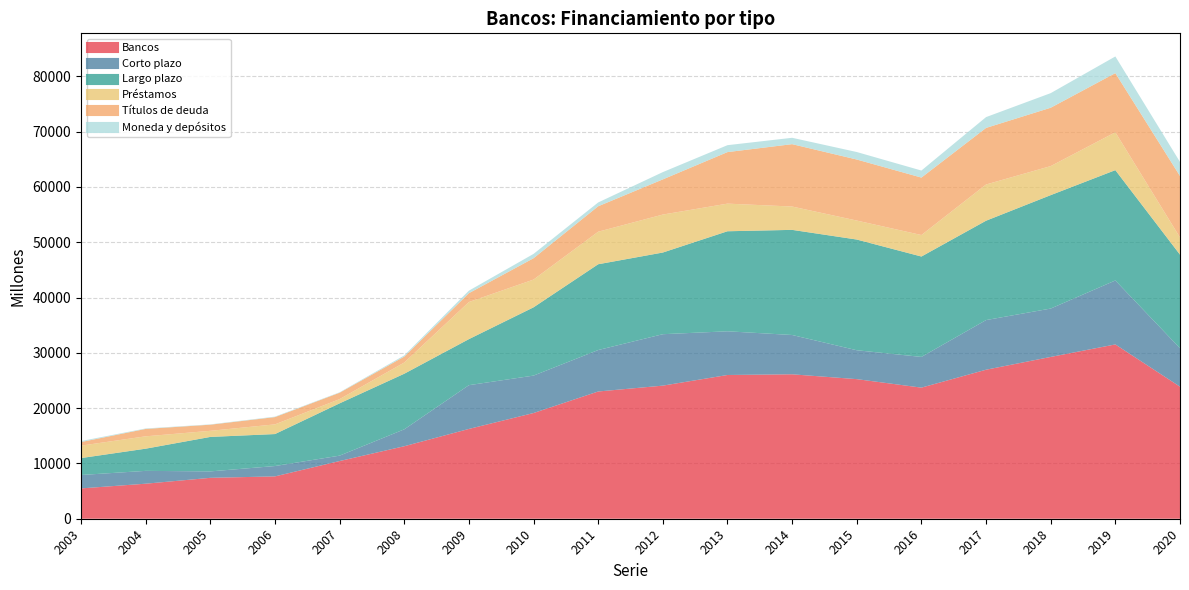

Reading left to right, list all the values displayed in this chart.

Bancos: 5484	6334	7397	7656	10433	13110	16239	19115	23010	24070	25993	26119	25244	23708	26947	29260	31520	23878
Corto plazo: 2426	2321	1162	1873	975	3056	7913	6768	7496	9300	7903	7107	5224	5553	8977	8748	11565	6954
Largo plazo: 3058	4013	6235	5783	9458	10054	8326	12347	15514	14770	18090	19012	20021	18155	17970	20512	19954	16924
Préstamos: 2251	2236	1104	1752	766	2027	6711	5021	5884	6866	4997	4219	3433	3888	6549	5251	6849	3112
Títulos de deuda: 650	1335	1108	1315	1154	1071	1597	3859	4602	6361	9318	11279	11037	10388	10230	10553	10696	11108
Moneda y depósitos: 175	85	58	85	77	212	456	781	688	1316	1251	1152	1355	1273	1956	2640	3014	2541